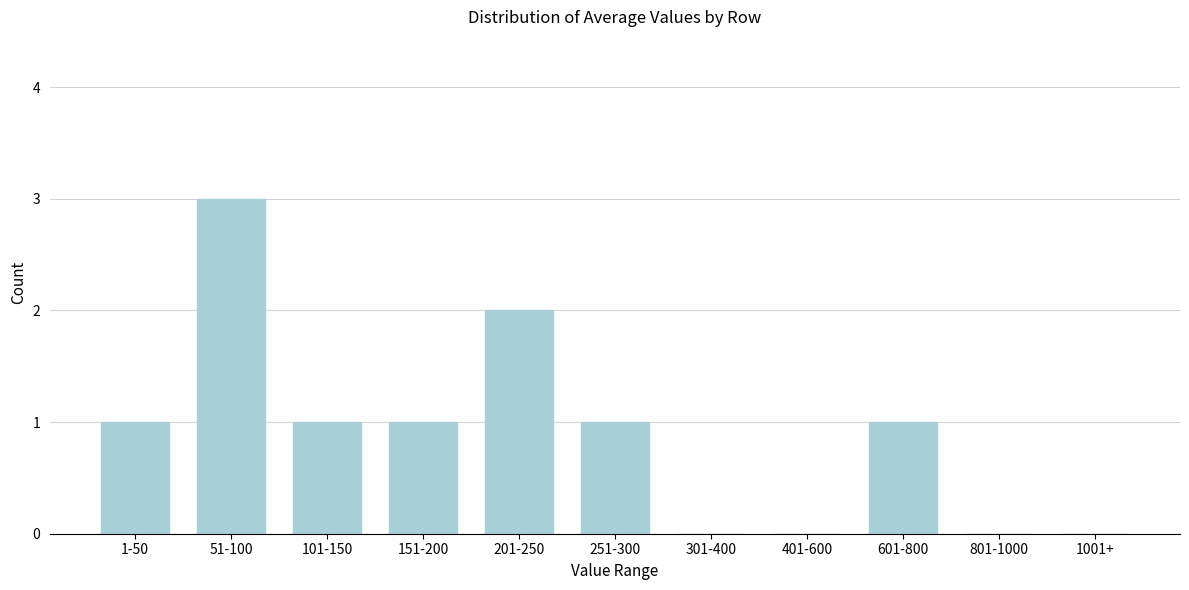

Reading right to left, transcribe all the data shown in this chart.

1001+=0	801-1000=0	601-800=1	401-600=0	301-400=0	251-300=1	201-250=2	151-200=1	101-150=1	51-100=3	1-50=1